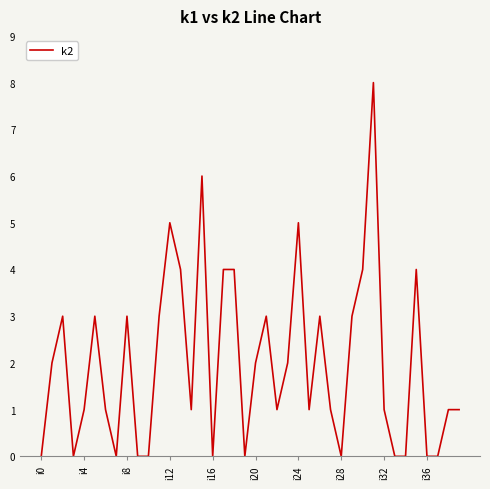

What is the difference between the maximum and minimum values?

8